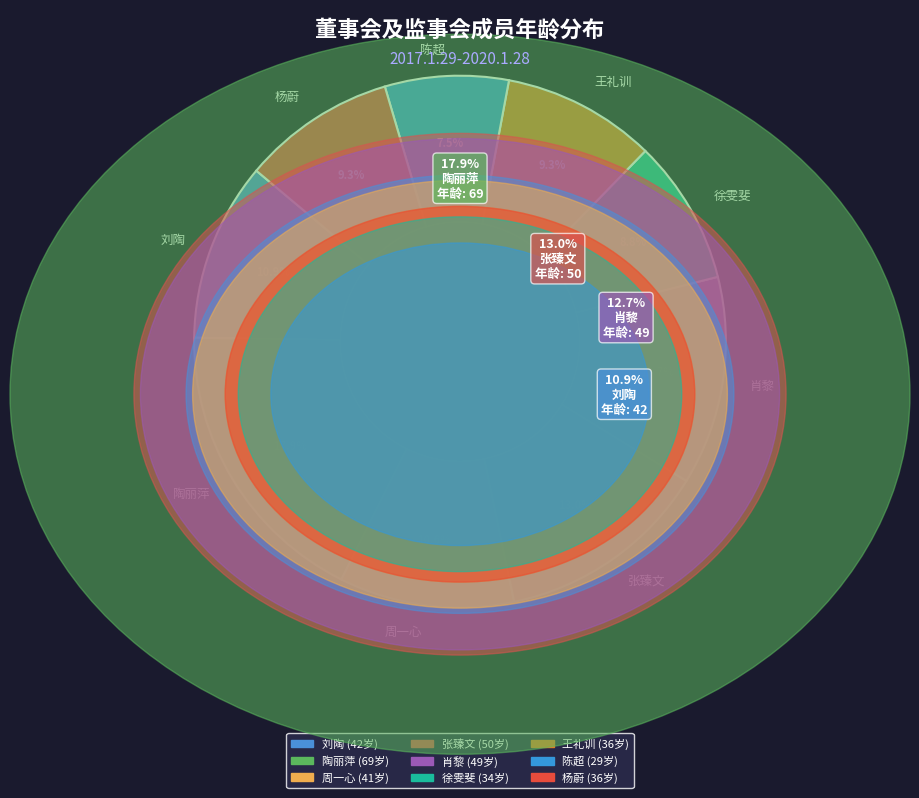

What percentage is the 肖黎 slice, to the nearest percent?

13%